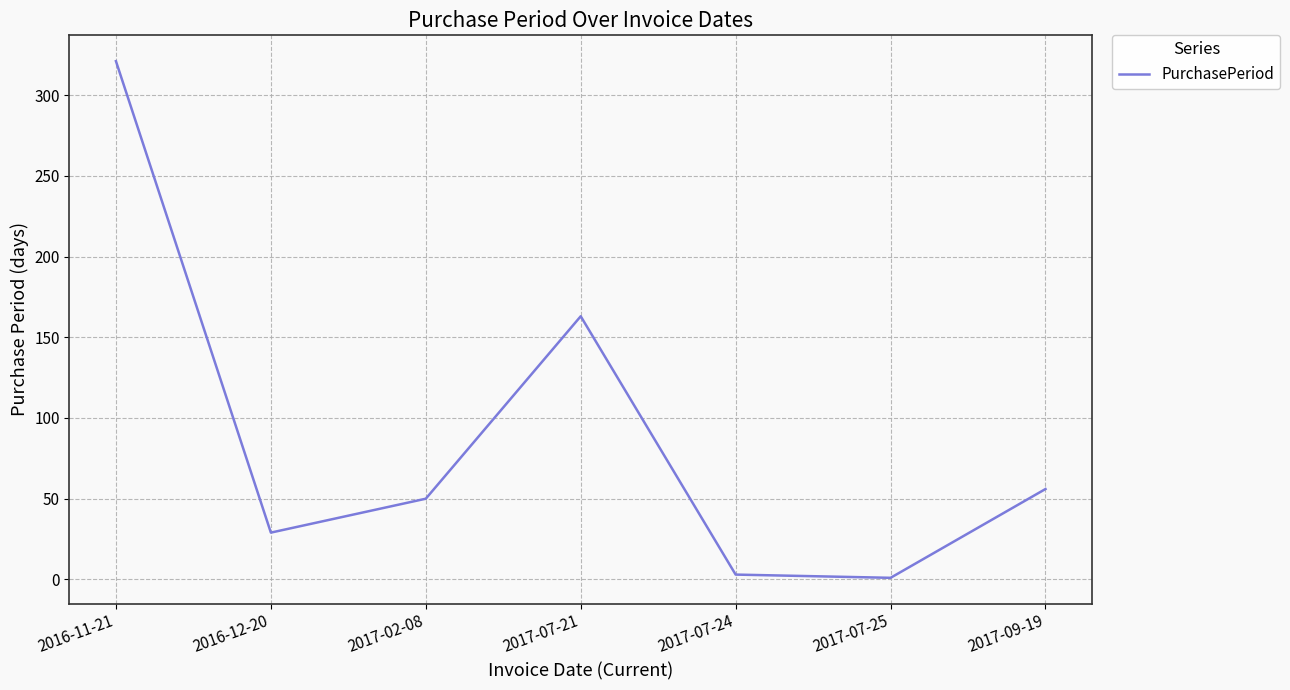

Reading left to right, transcribe all the data shown in this chart.

321	29	50	163	3	1	56